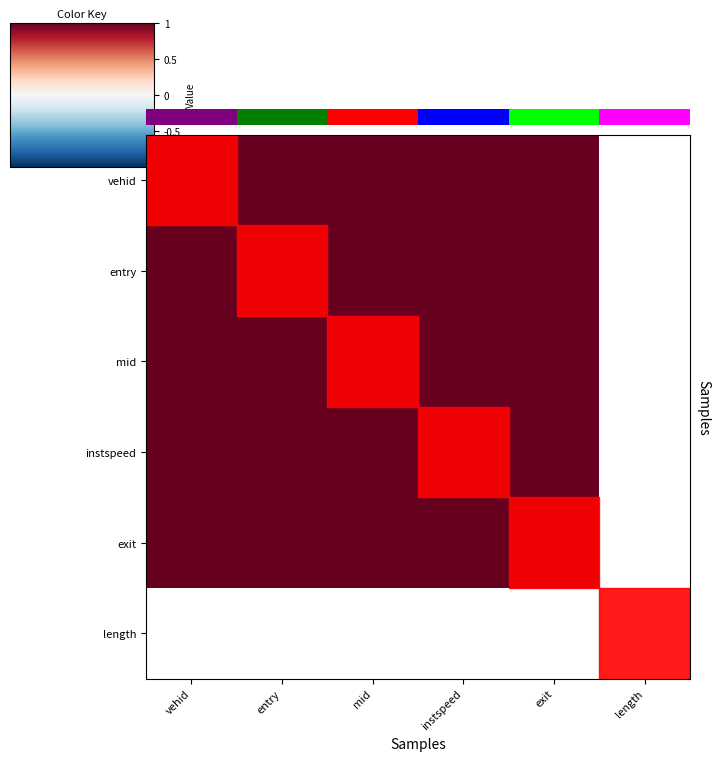

Which label corresponds to the largest value in the chart?

vehid